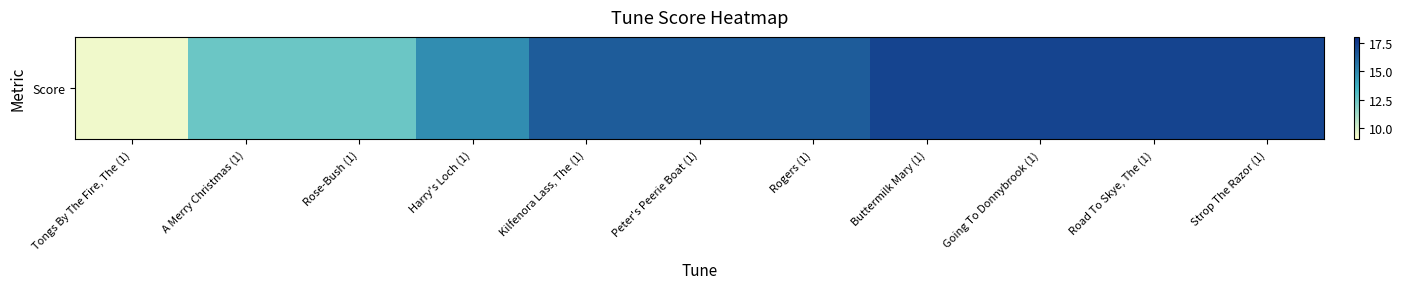

At which category does the chart reach its minimum across all series?

Tongs By The Fire, The (1)